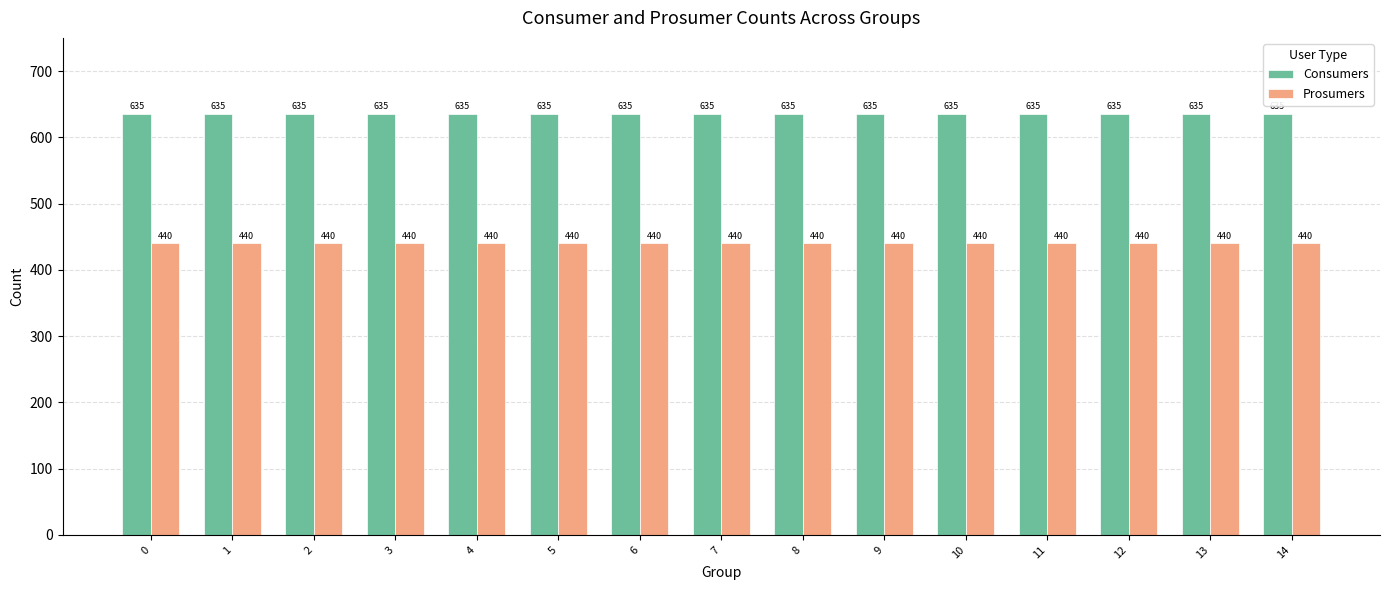

What is the spread (max minus min) of values at 7?

195